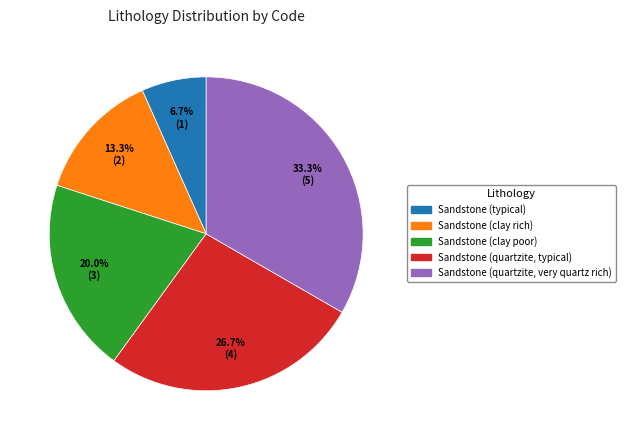

Between Sandstone (quartzite, very quartz rich) and Sandstone (quartzite, typical), which is larger?

Sandstone (quartzite, very quartz rich)